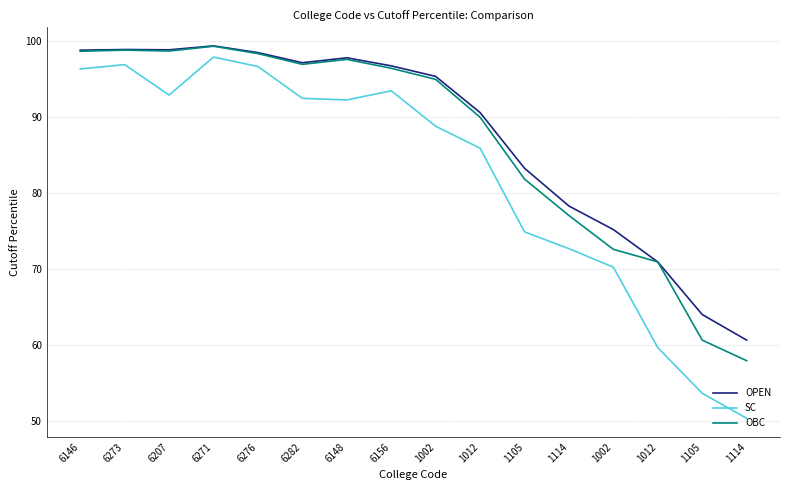

How many lines are shown in the chart?

3